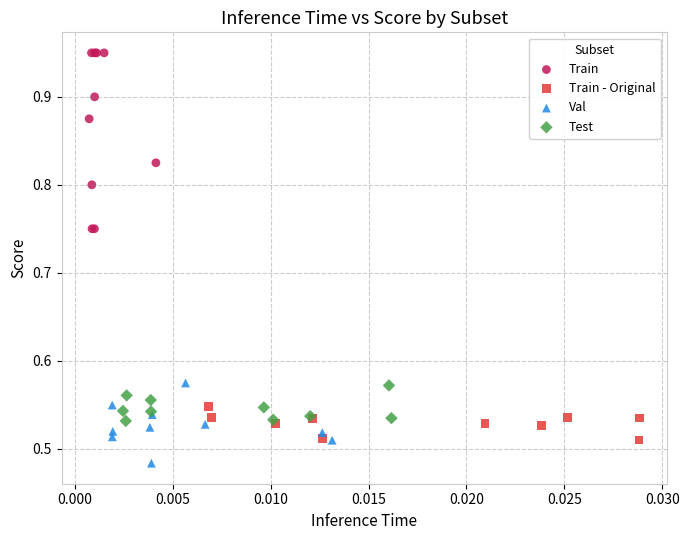

Which series reaches the maximum Y coordinate?

Train